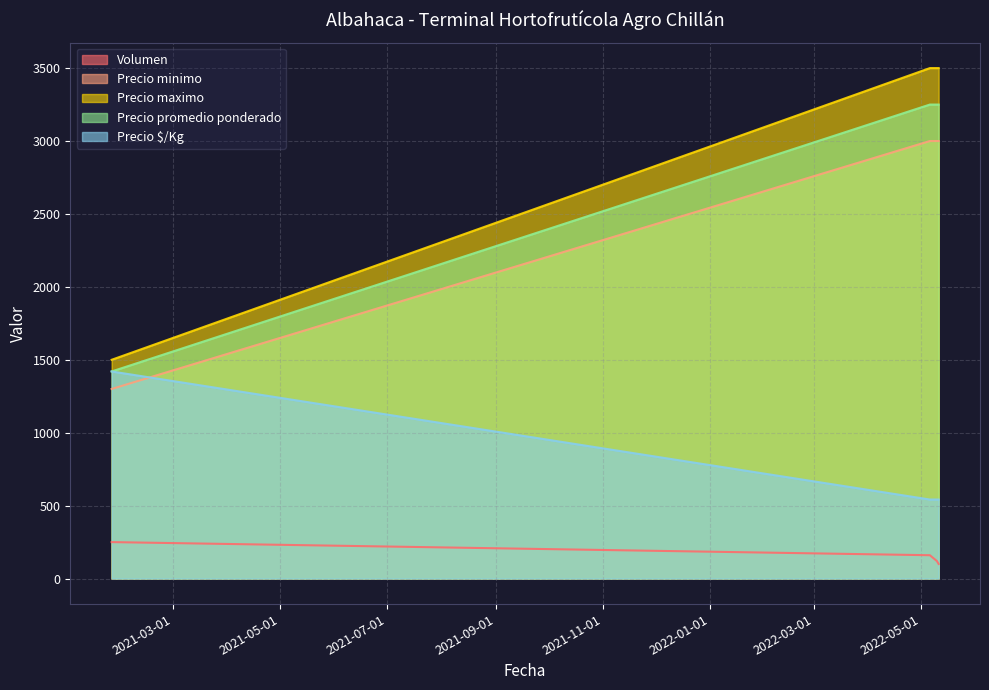

Does the chart display data point markers on the line(s)?

No